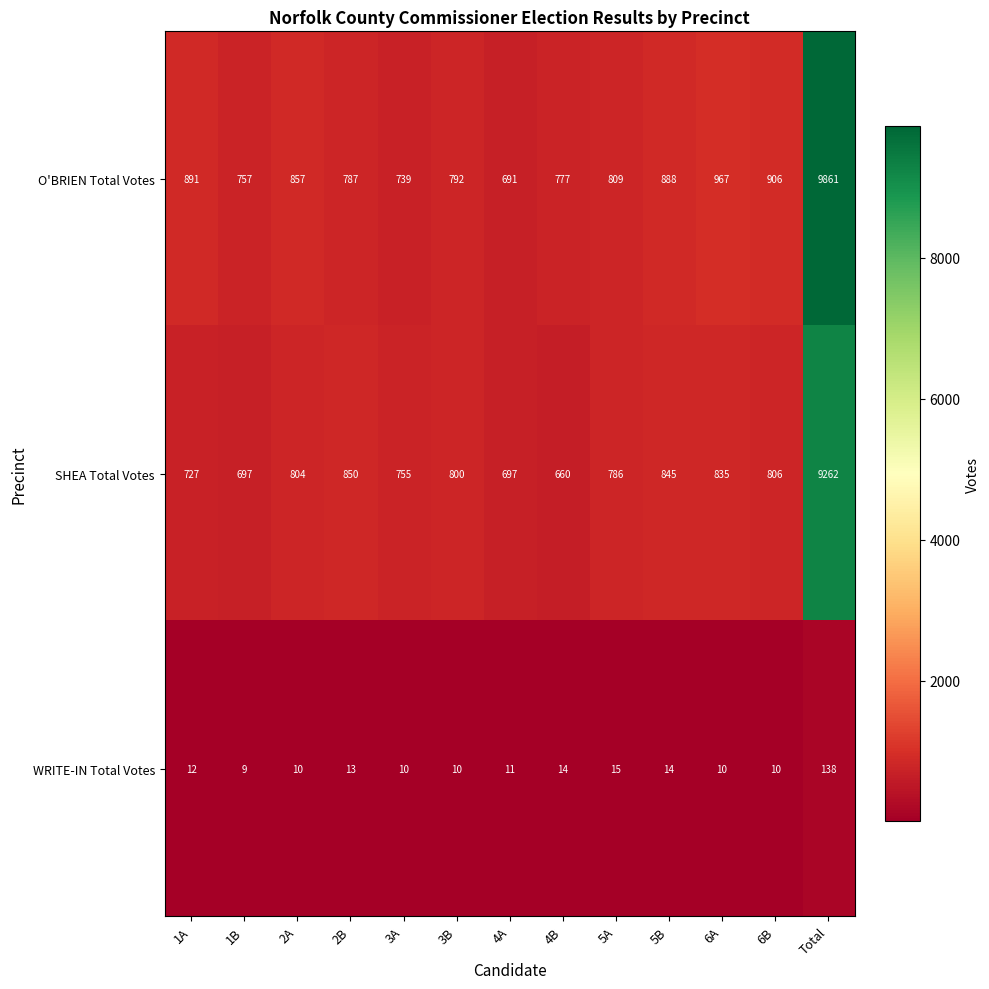

At which label does WRITE-IN Total Votes reach its minimum?

1B